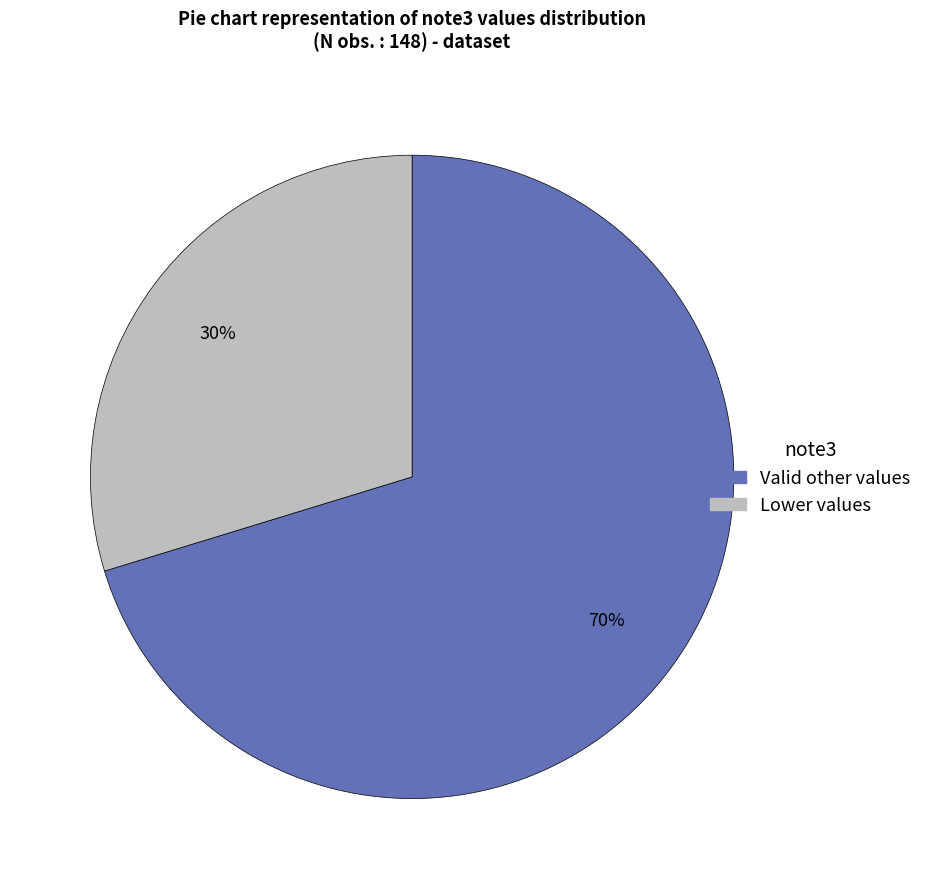

To the nearest percent, what is the average slice percentage?

50%